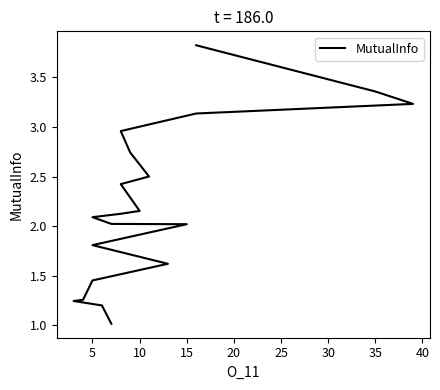

How many lines are shown in the chart?

1